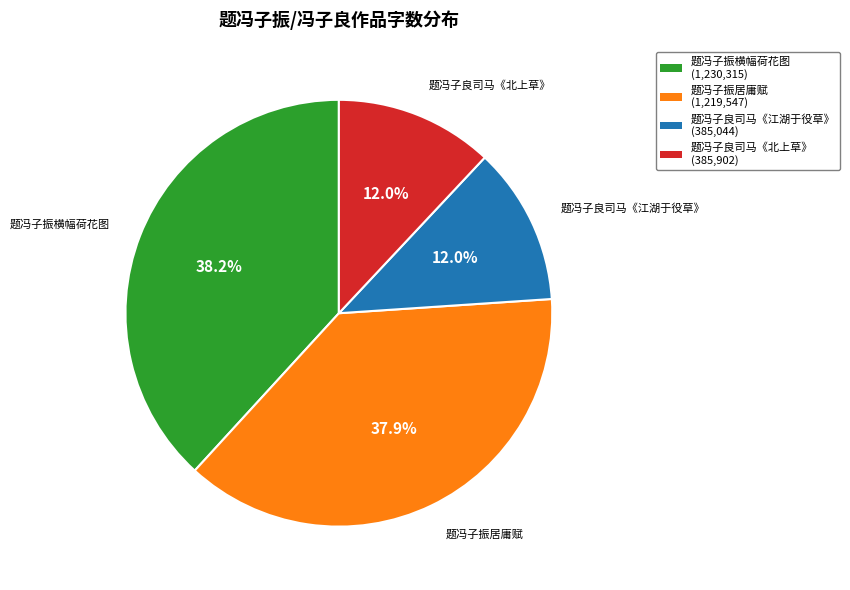

What percentage is the 题冯子振居庸赋 slice, to the nearest percent?

38%